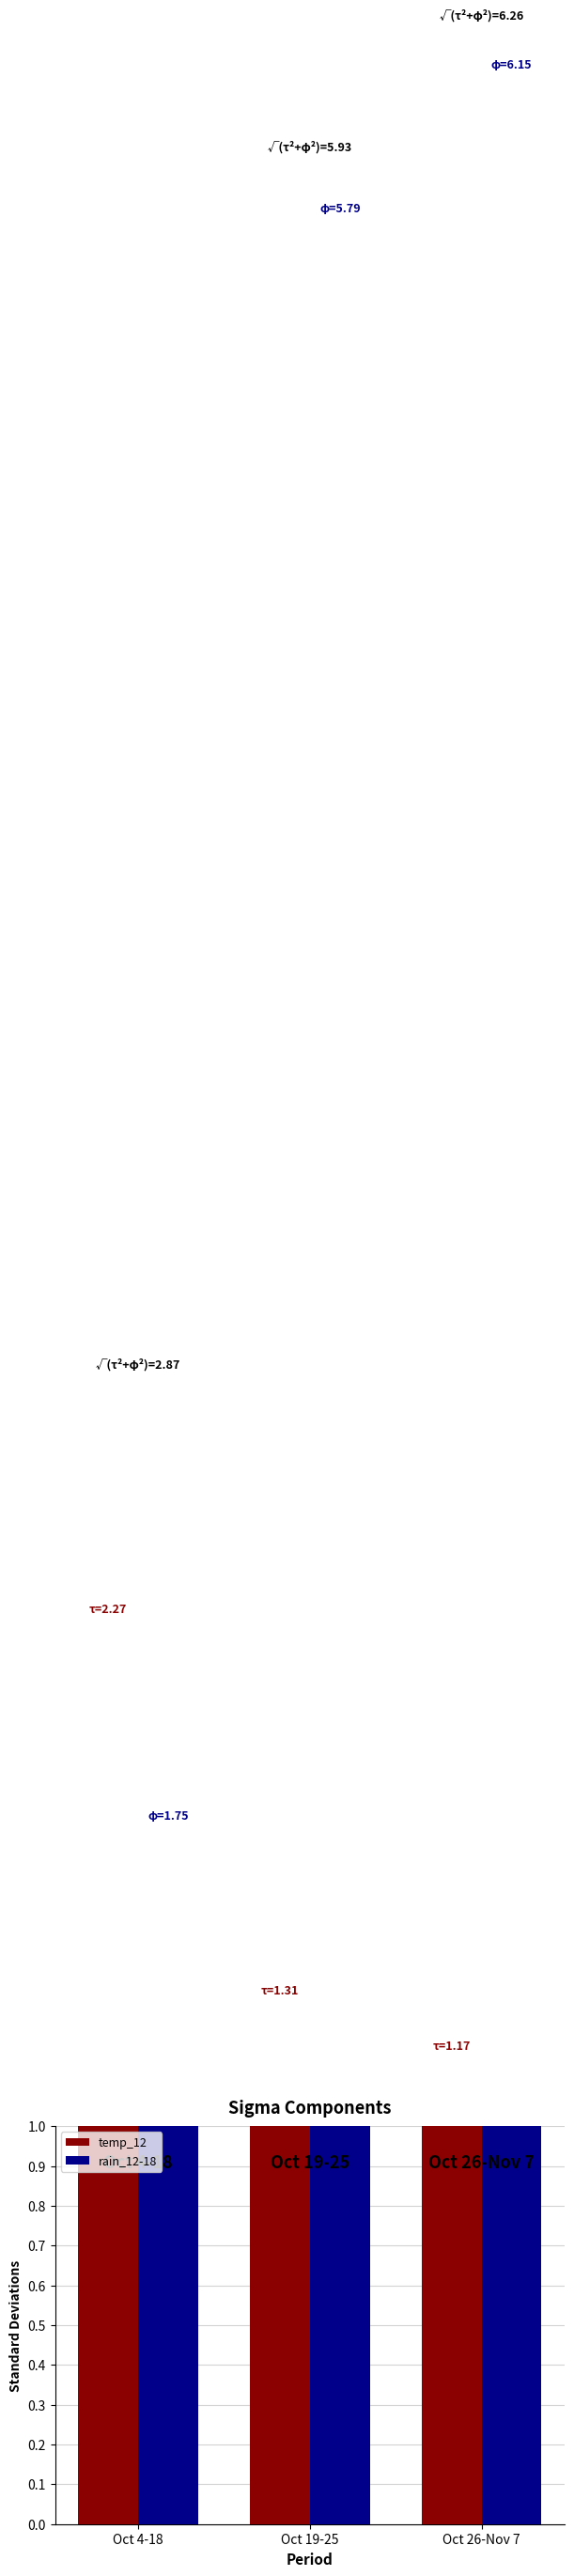

Which label corresponds to the smallest value in the chart?

Oct 26-Nov 7